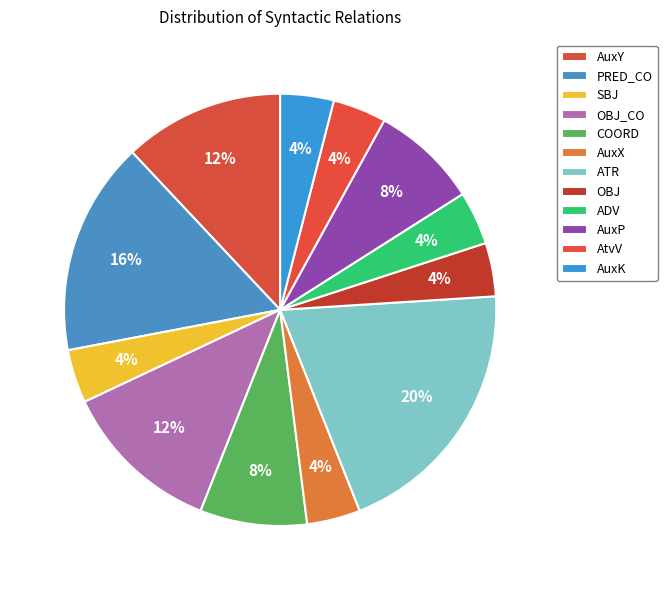

Is it true that AuxX is 4% of the pie?

True